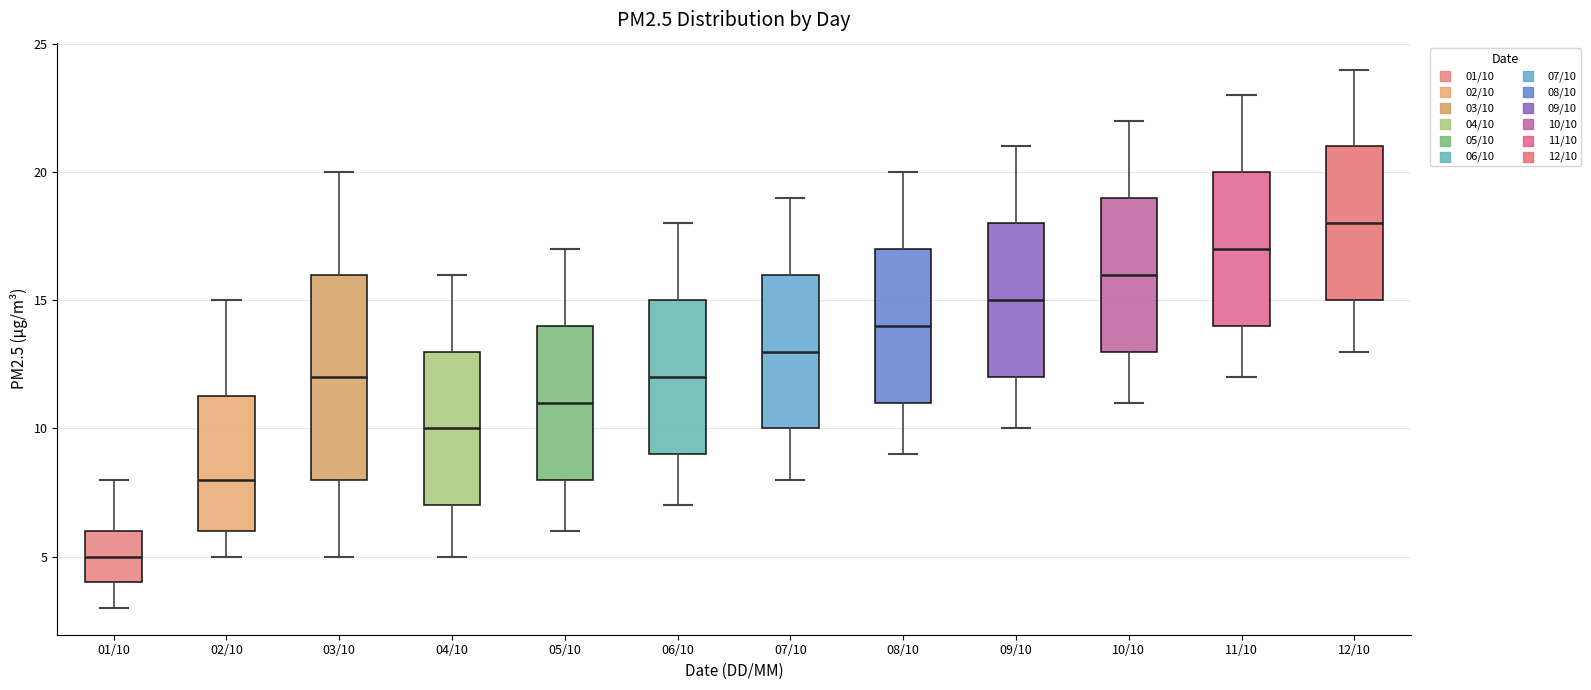

Which box's median line is the lowest?

01/10